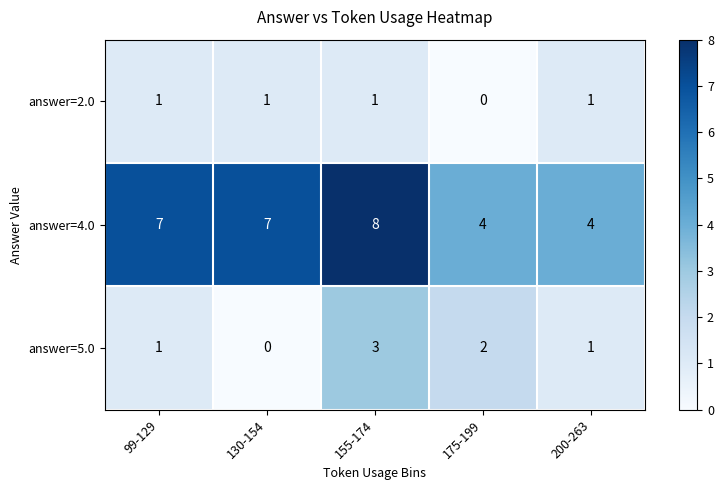

Reading left to right, what are all the values shown in this chart?

answer=2.0: 99-129=1	130-154=1	155-174=1	175-199=0	200-263=1
answer=4.0: 99-129=7	130-154=7	155-174=8	175-199=4	200-263=4
answer=5.0: 99-129=1	130-154=0	155-174=3	175-199=2	200-263=1